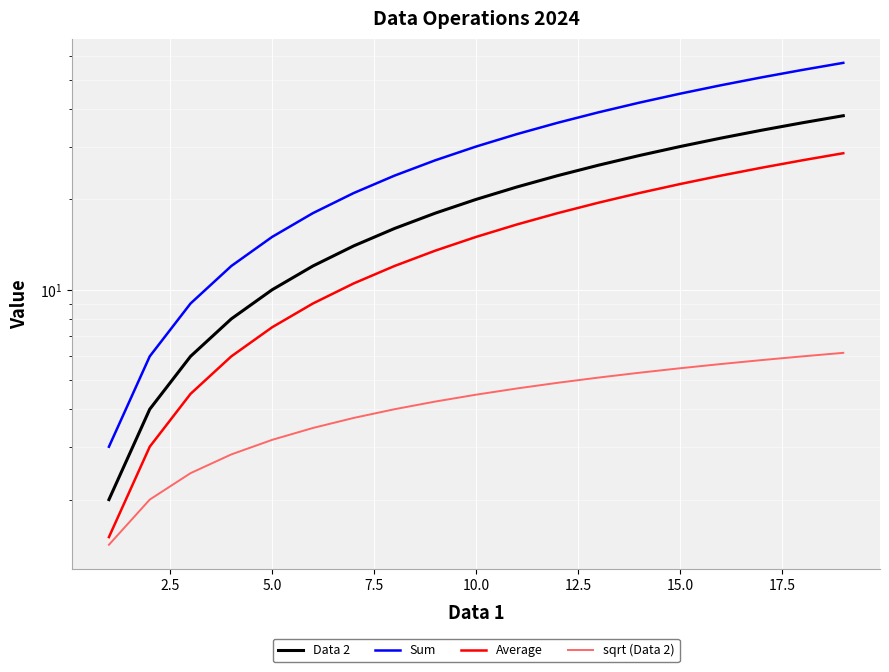

How many lines are shown in the chart?

4